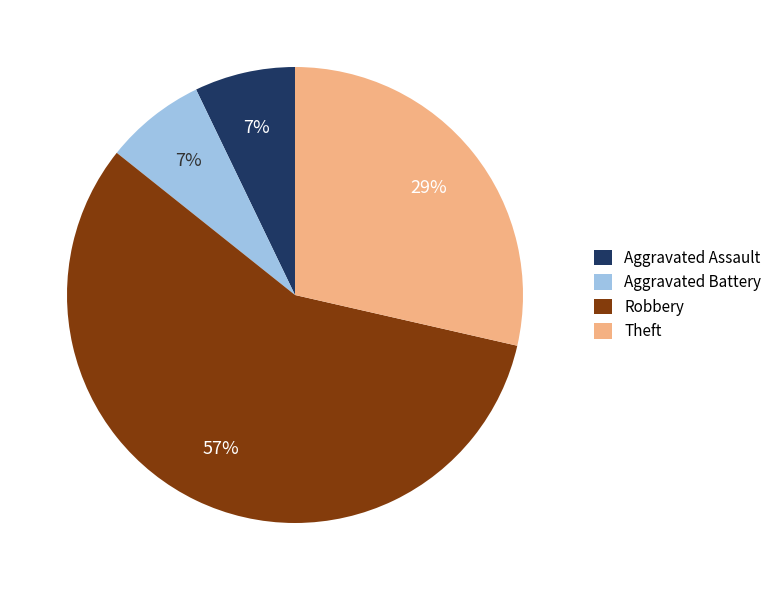

To the nearest percent, what is the average slice percentage?

25%